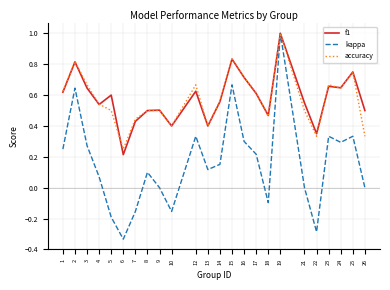

True or false: kappa has a value of 0.5 at 15.

False